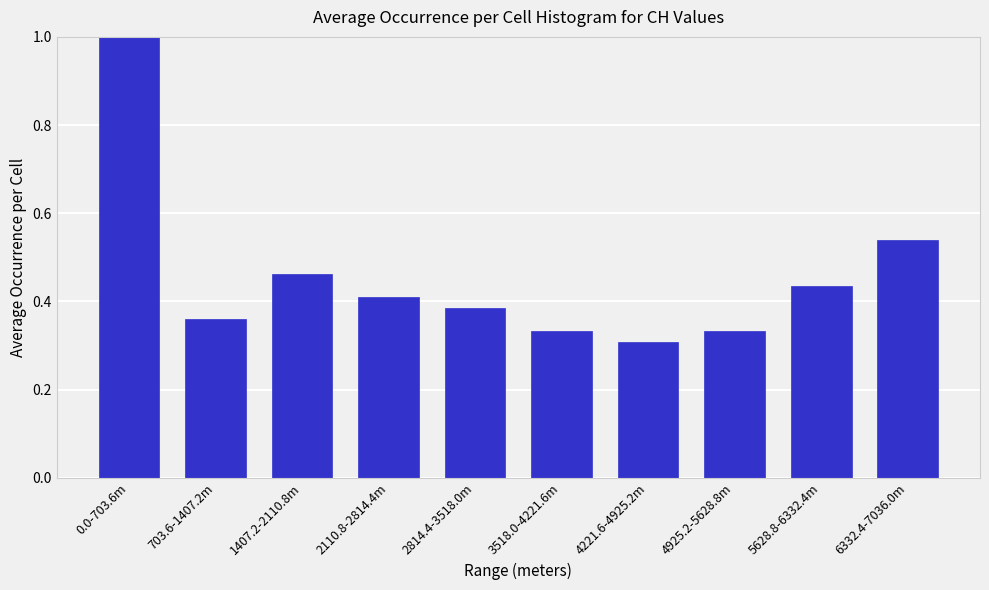

What is the difference between the maximum and minimum values?

0.7